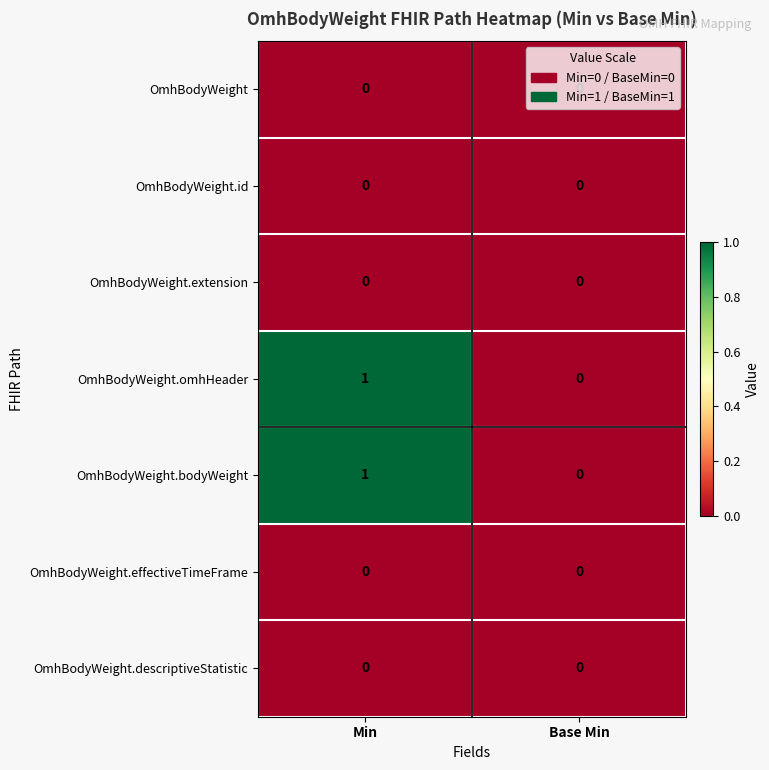

At which category is the sum across all series the highest?

Min